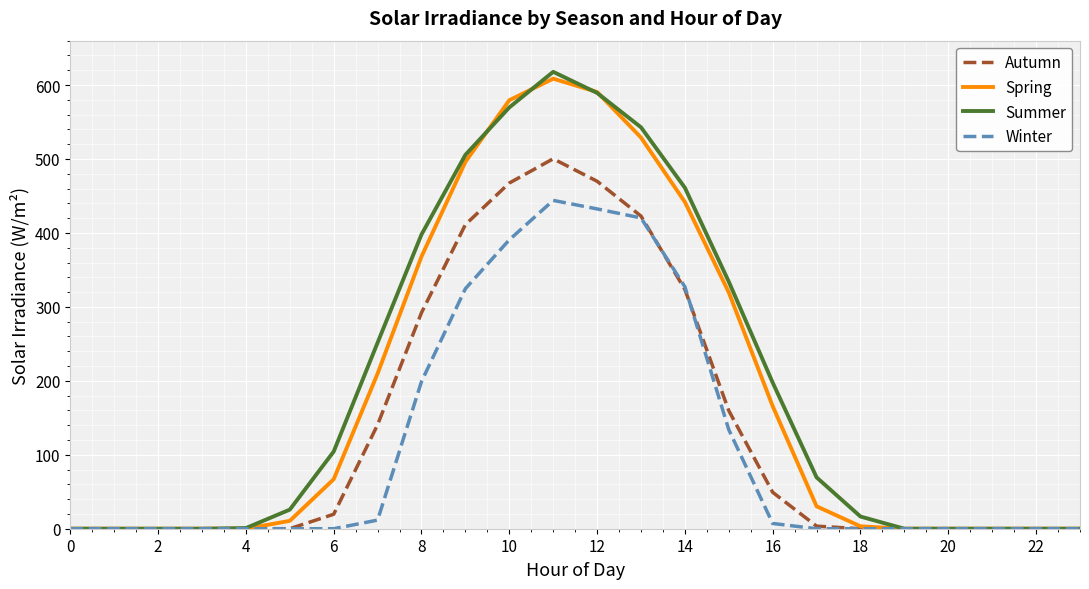

What is the maximum value shown in the chart?

617.8